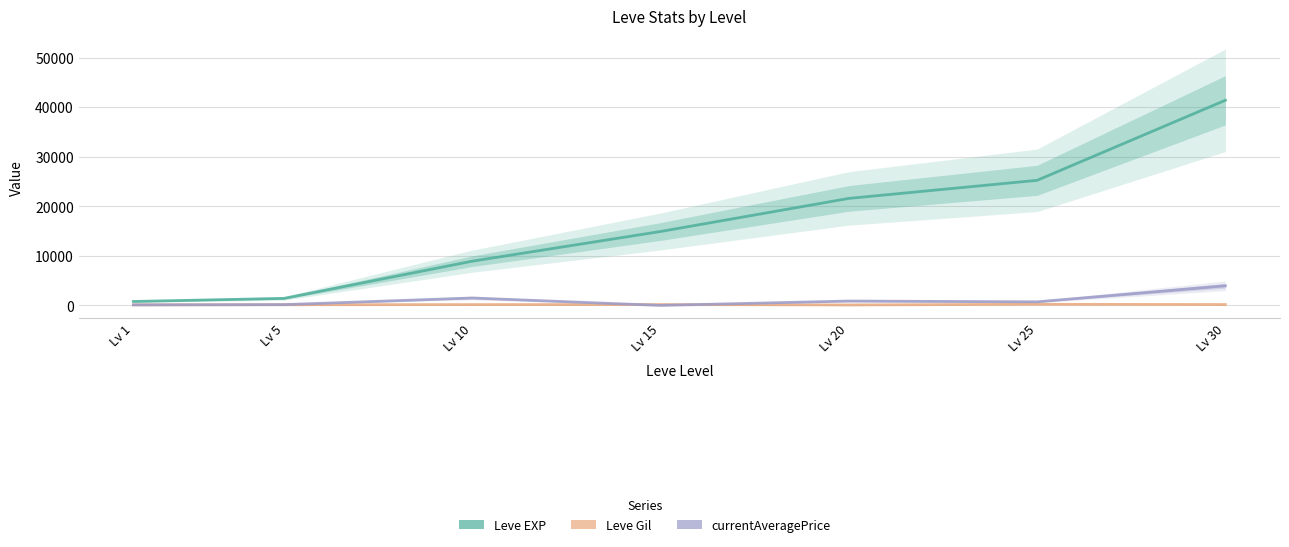

At which category does the chart reach its minimum across all series?

Lv 15